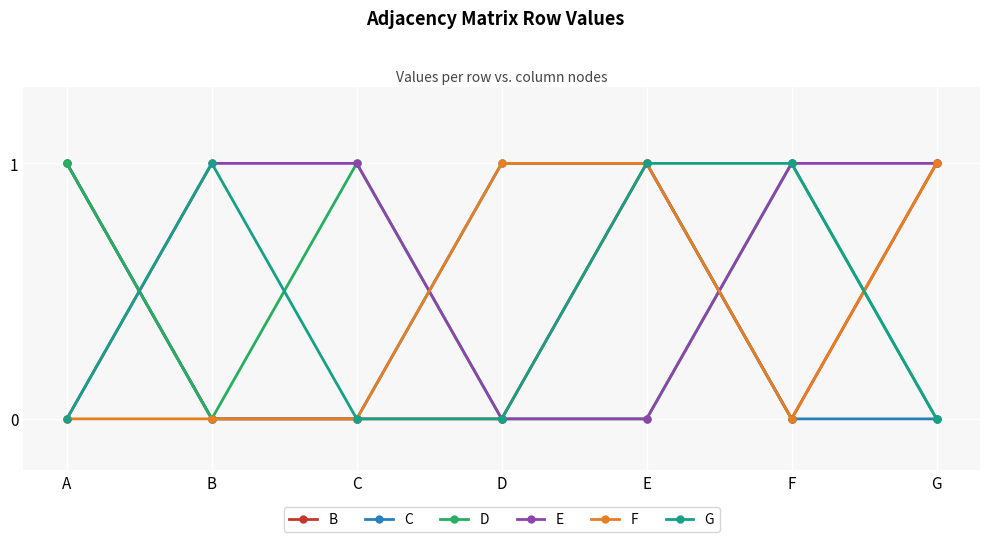

Where is the first local minimum for D?

B